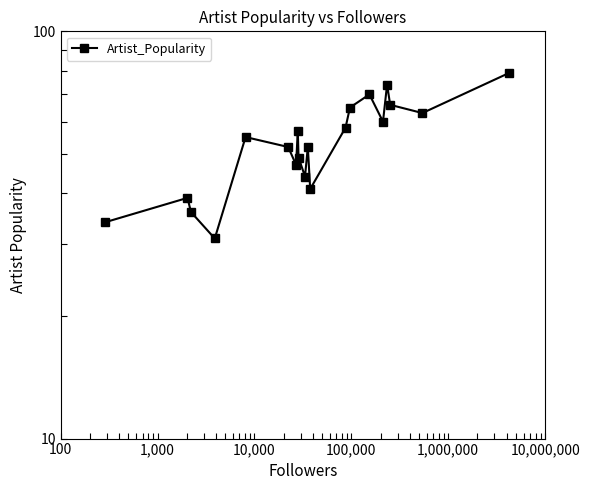

Approximately how many times larger is the value at 10,000,000 compared to 10,000?

1.5